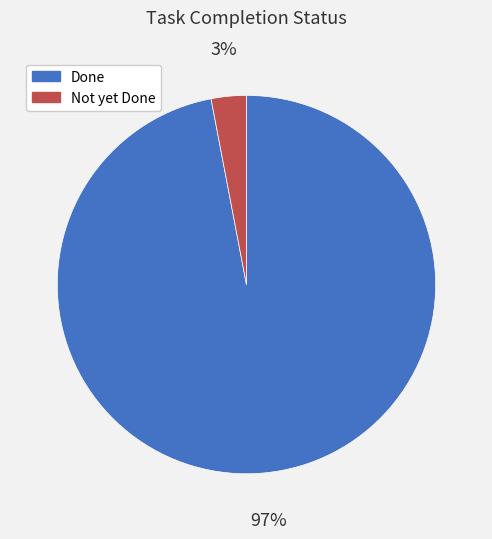

Does any single category account for the majority?

Yes